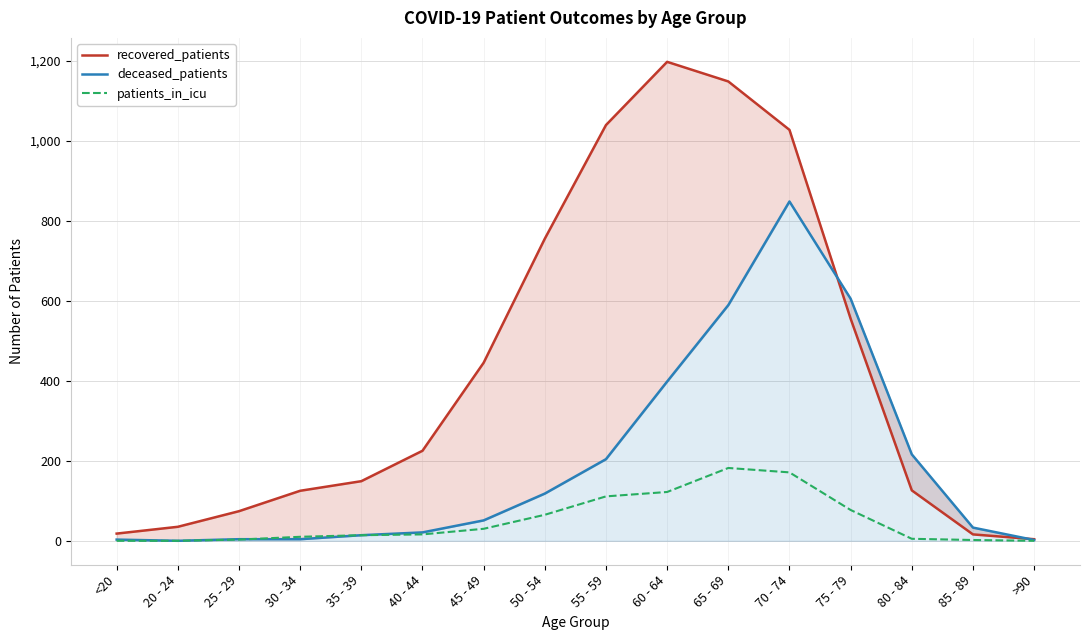

What is the value of the patients_in_icu point at the 14th from the left?

5